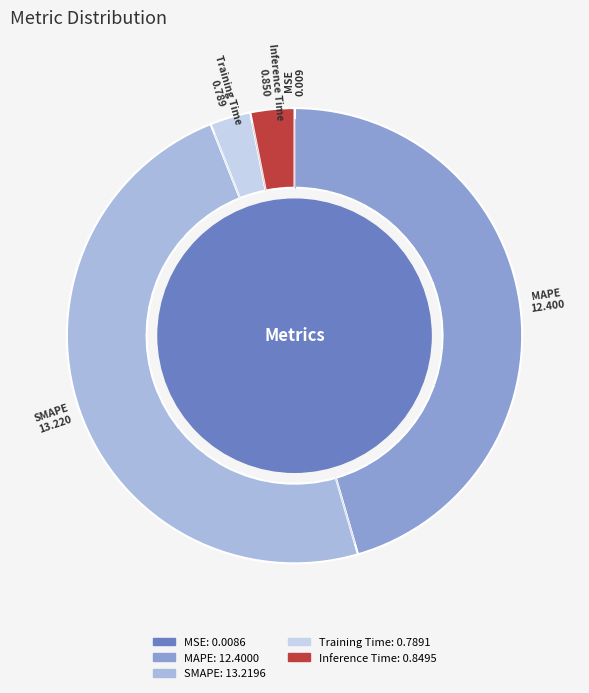

Between SMAPE and Inference Time, which is larger?

SMAPE